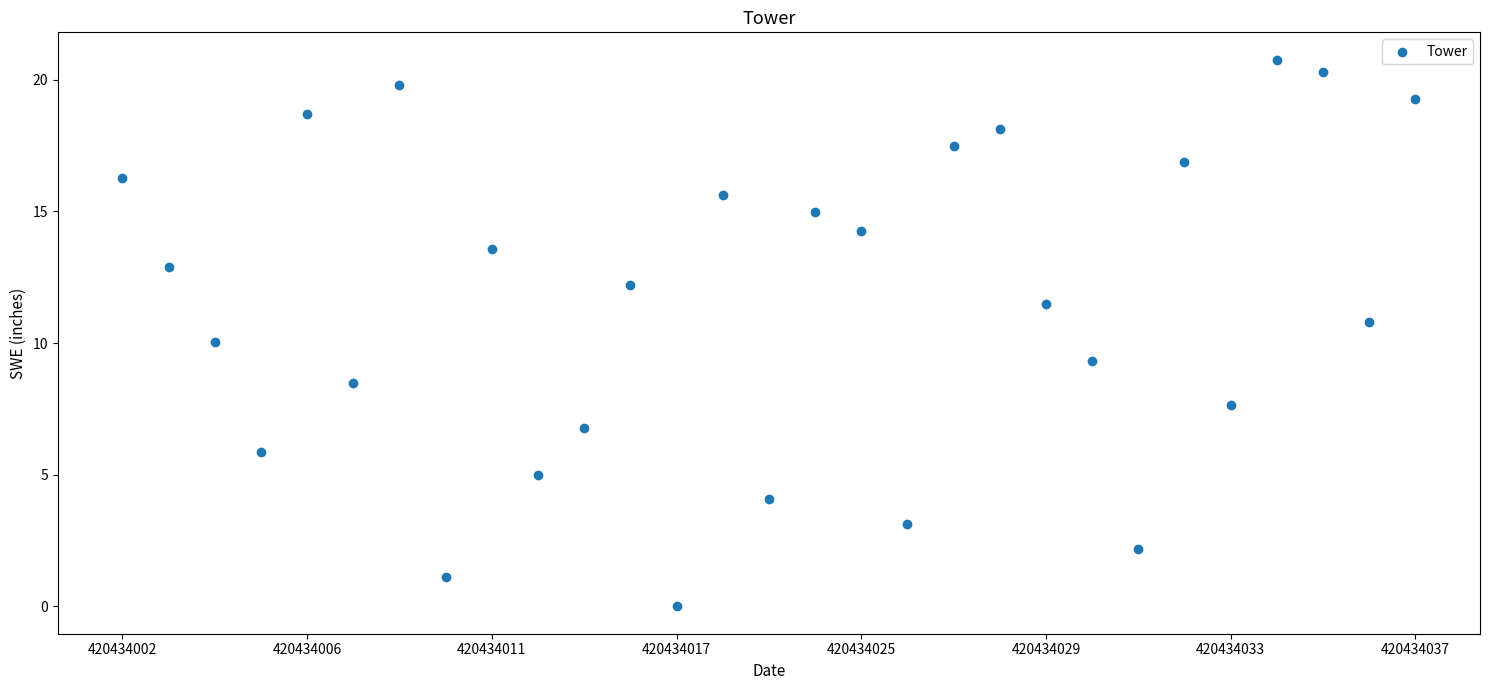

What is the range of Y values (max minus min)?

20.8